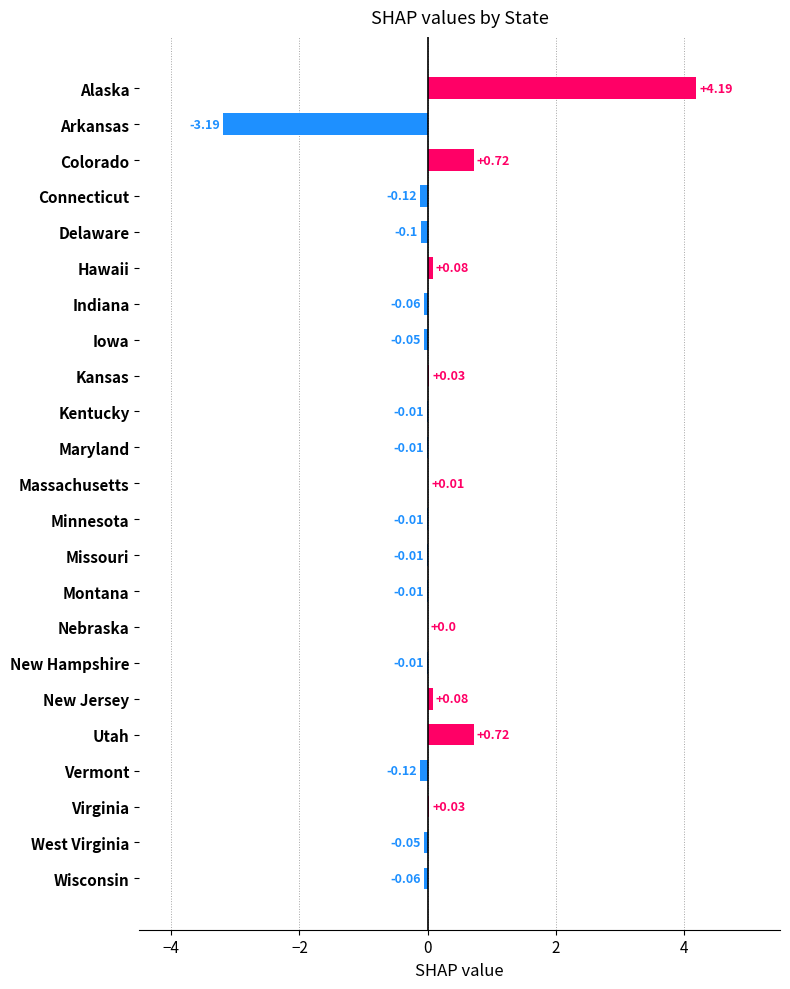

How many series are shown in this chart?

1